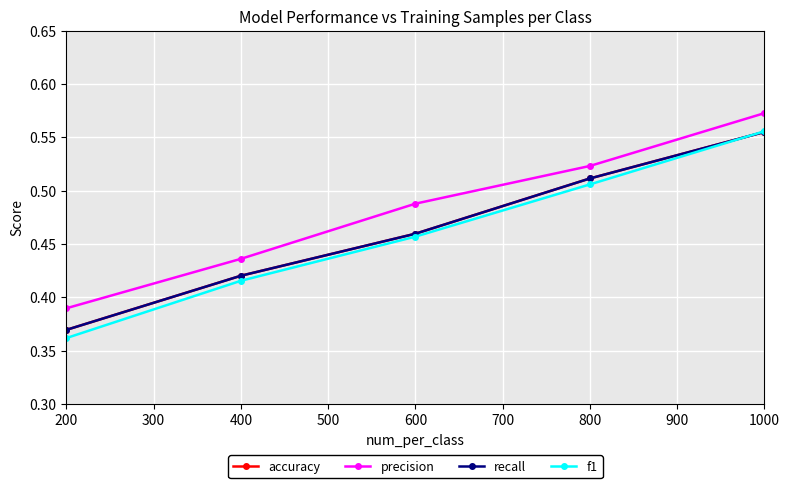

List the series in order of their peak value, highest first.

precision, f1, accuracy, recall